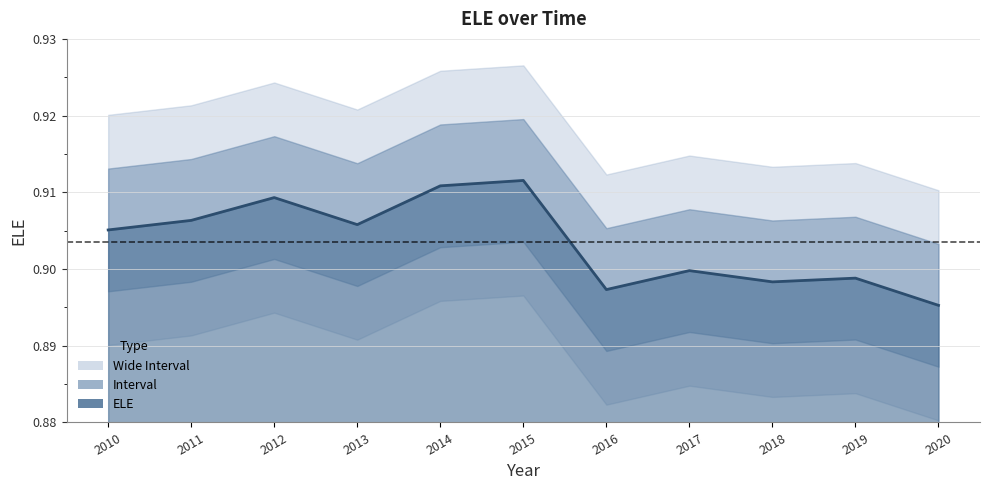

Does the chart have visible grid lines?

Yes